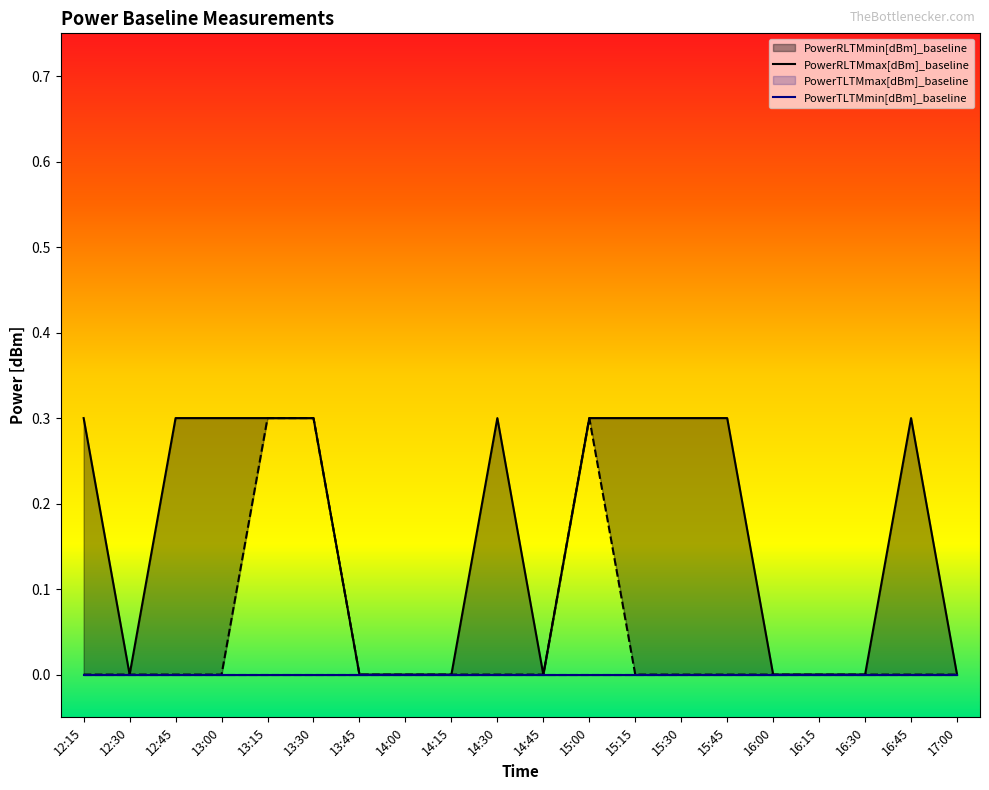

How many data points does each series have?

20